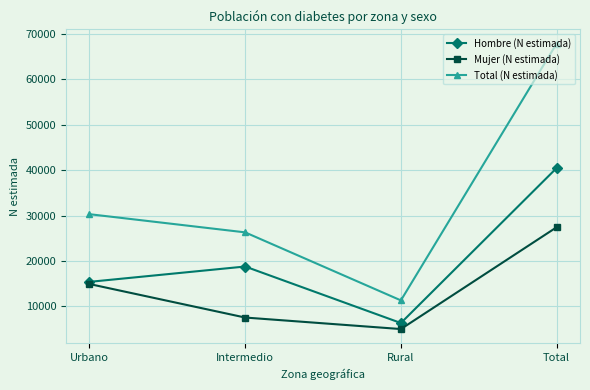

Where is Mujer (N estimada) nearest to the value 16206?

Urbano